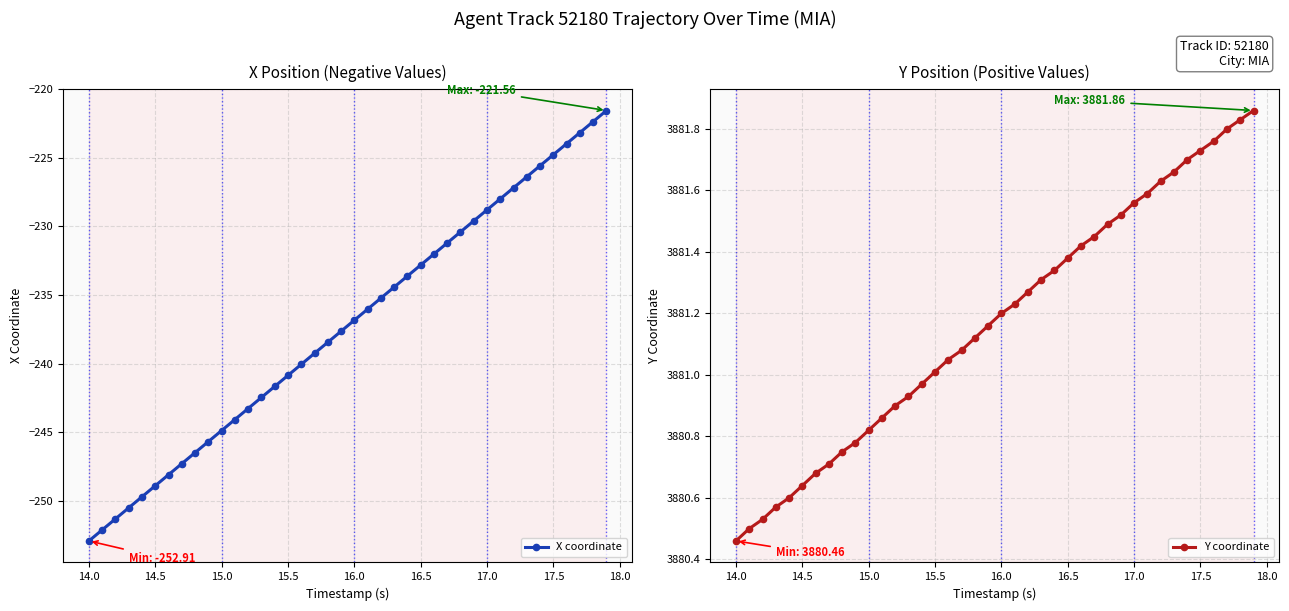

True or false: X coordinate has more than 1 interior local peaks.

False